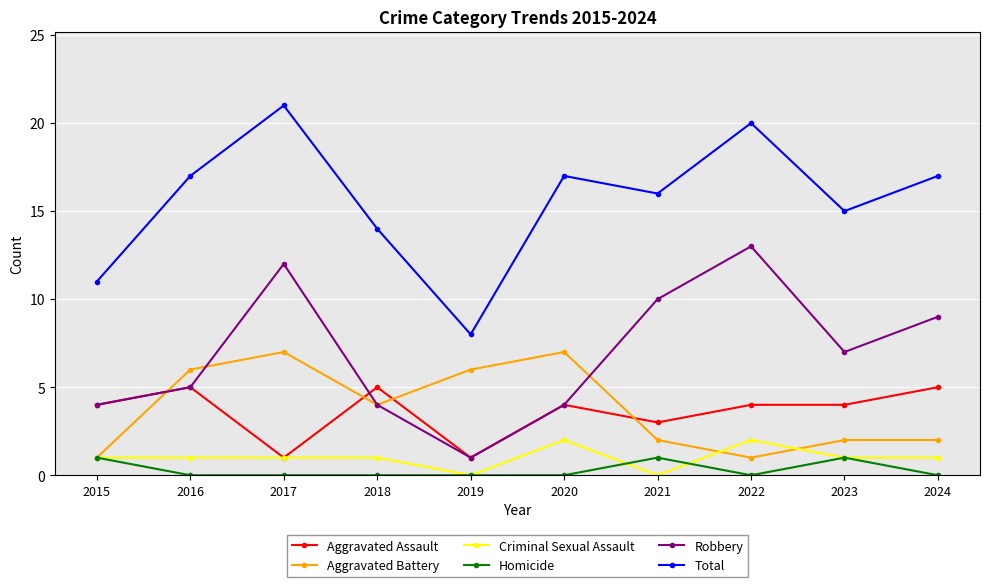

Reading left to right, transcribe all the data shown in this chart.

Aggravated Assault: 2015=4	2016=5	2017=1	2018=5	2019=1	2020=4	2021=3	2022=4	2023=4	2024=5
Aggravated Battery: 2015=1	2016=6	2017=7	2018=4	2019=6	2020=7	2021=2	2022=1	2023=2	2024=2
Criminal Sexual Assault: 2015=1	2016=1	2017=1	2018=1	2019=0	2020=2	2021=0	2022=2	2023=1	2024=1
Homicide: 2015=1	2016=0	2017=0	2018=0	2019=0	2020=0	2021=1	2022=0	2023=1	2024=0
Robbery: 2015=4	2016=5	2017=12	2018=4	2019=1	2020=4	2021=10	2022=13	2023=7	2024=9
Total: 2015=11	2016=17	2017=21	2018=14	2019=8	2020=17	2021=16	2022=20	2023=15	2024=17